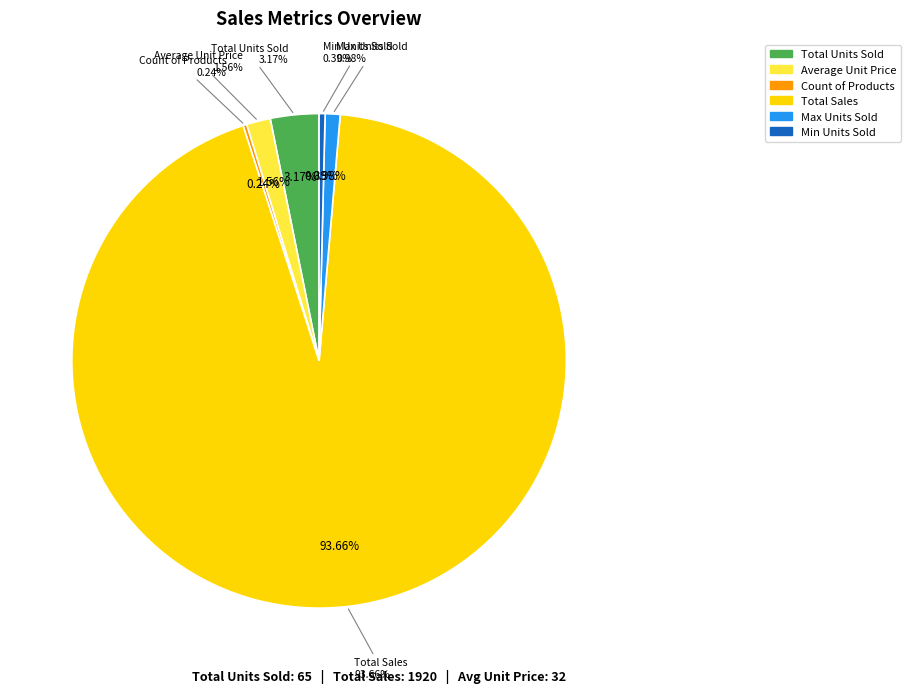

Is it true that Total Sales is 94% of the pie?

True